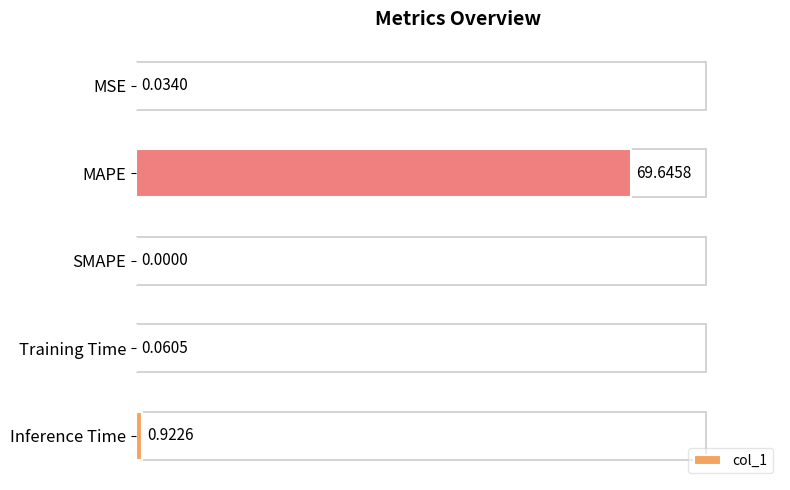

At which label is the value closest to 34?

Inference Time